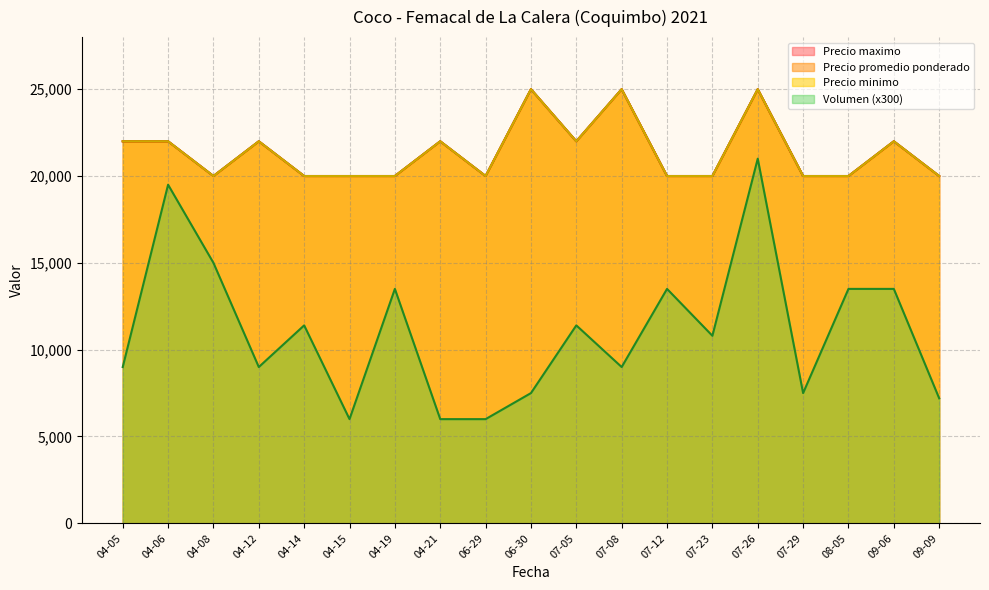

Count the number of data series in this chart.

4